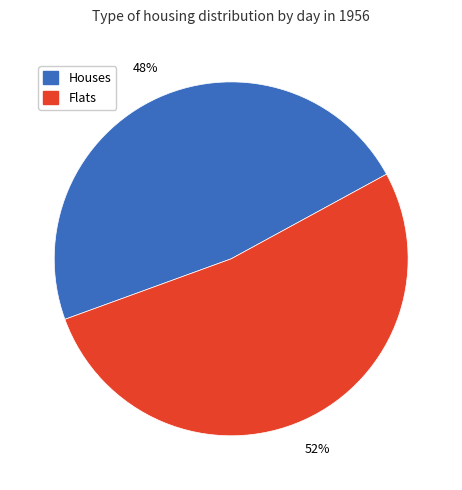

Is there any slice that represents more than half of the pie?

Yes